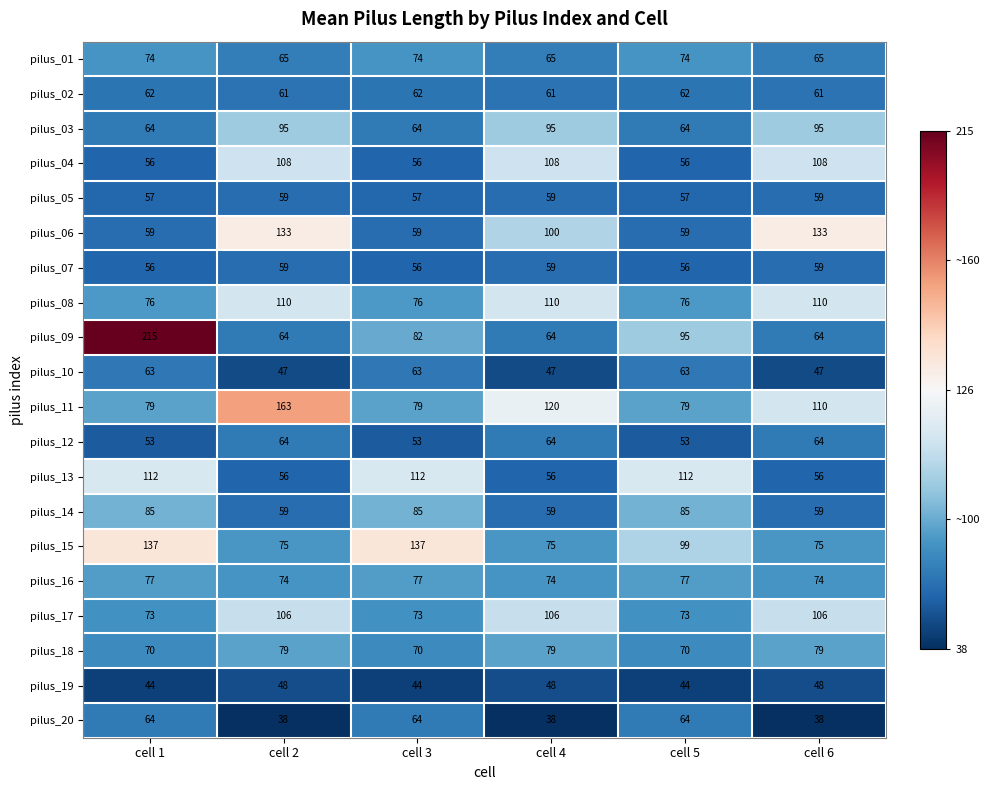

Read the pilus_09 value at cell 3, to the nearest 5.

80